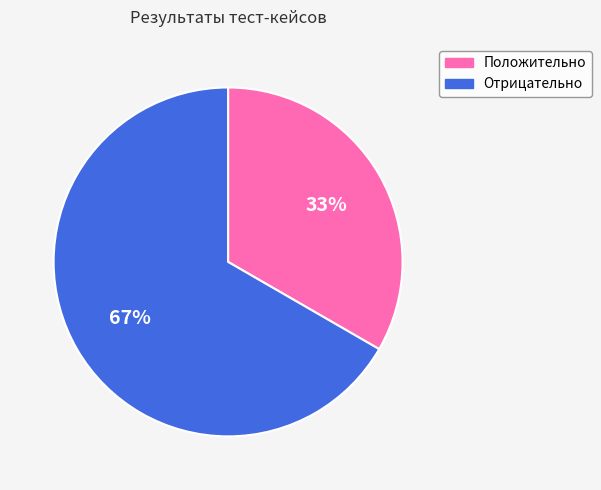

Approximately how many times larger is the value at Отрицательно compared to Положительно?

2.0